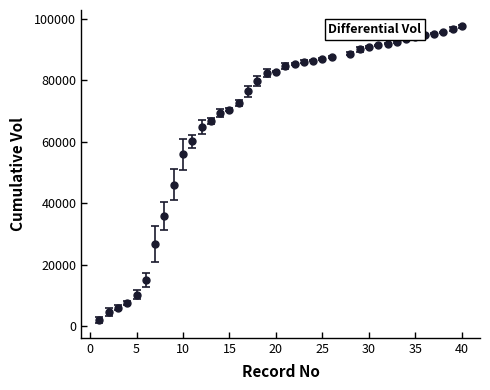

What is the value of the 3rd point from the left?

6000